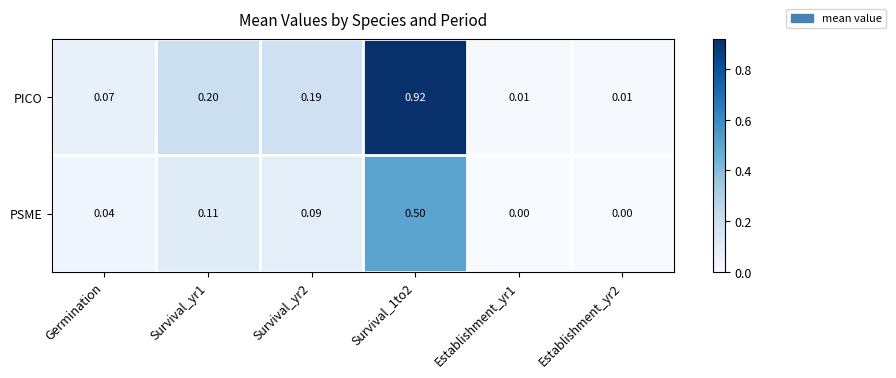

What is the total value across all series at Survival_yr1?

0.3